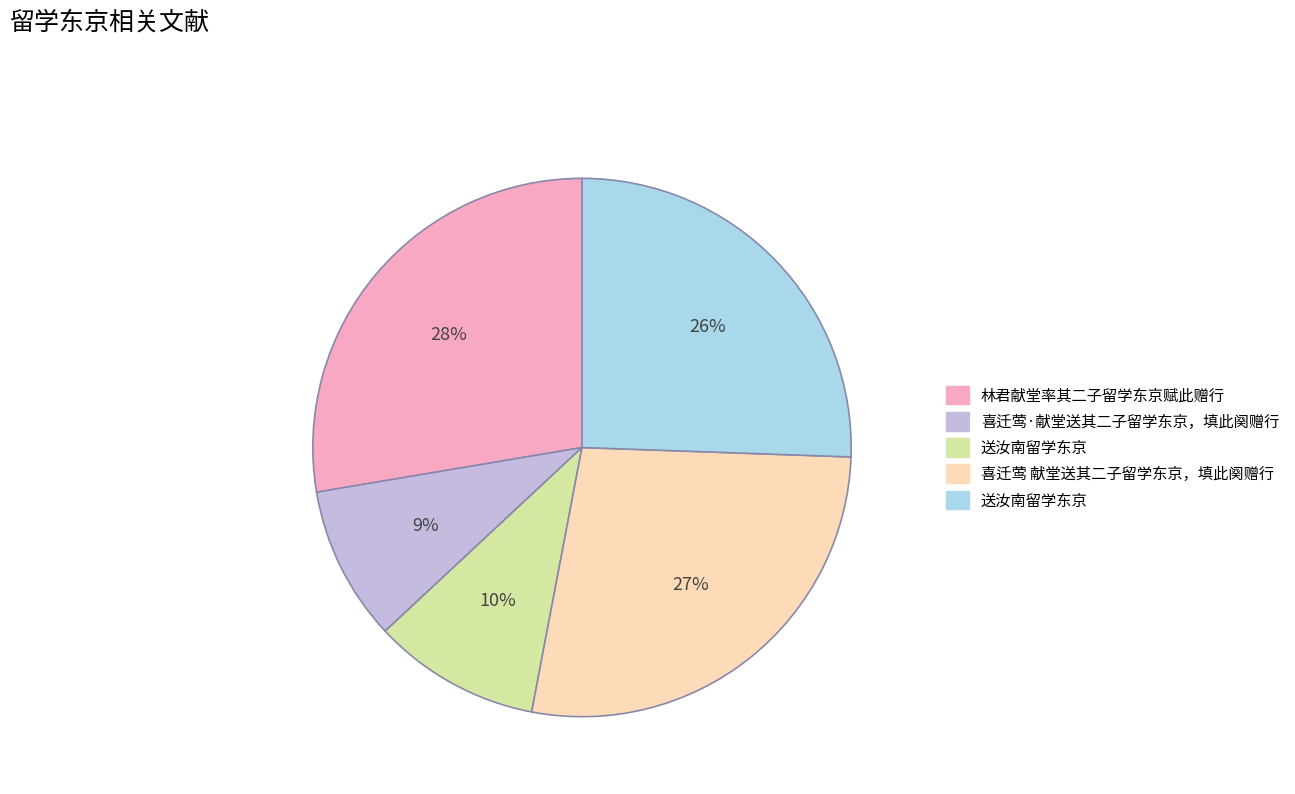

Count the number of slices in the pie.

5